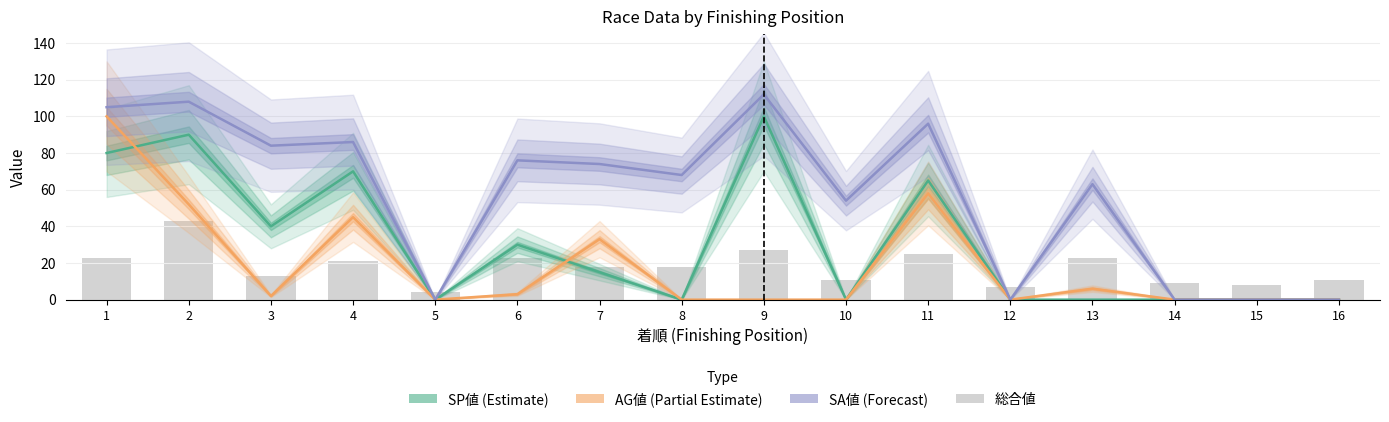

What is the average value of the AG値 (Partial Estimate) series?

19